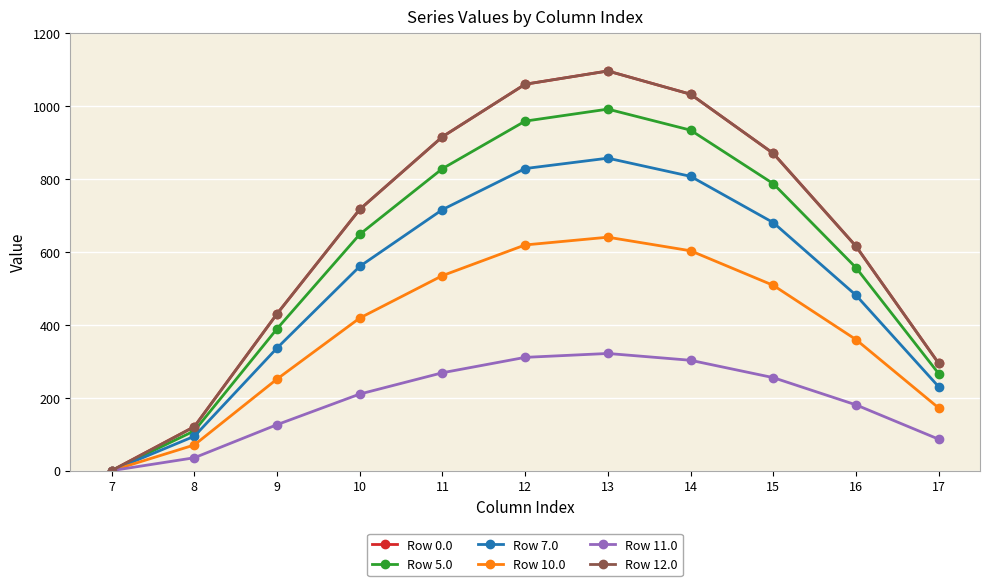

True or false: Row 5.0 has more than 0 interior local peaks.

True